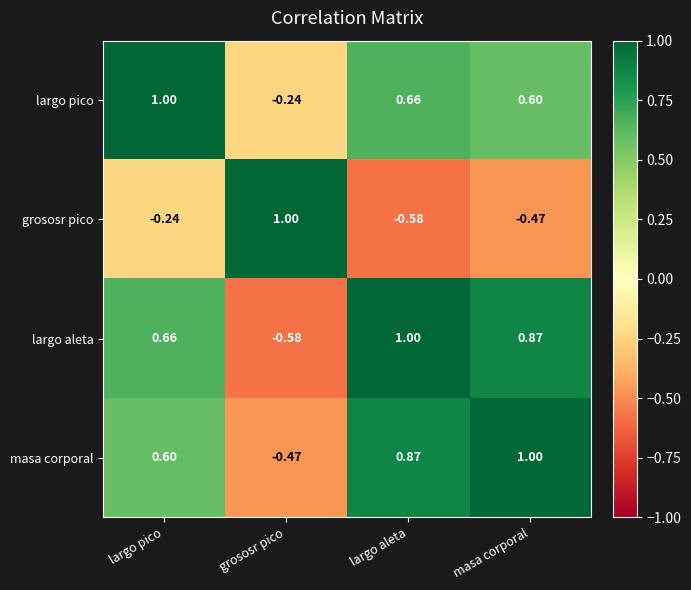

At which label does largo aleta reach its minimum?

grososr pico